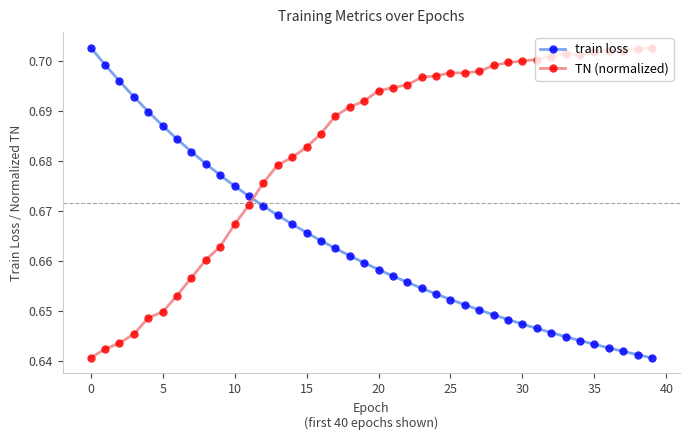

True or false: TN (normalized) and train loss intersect in this chart.

True